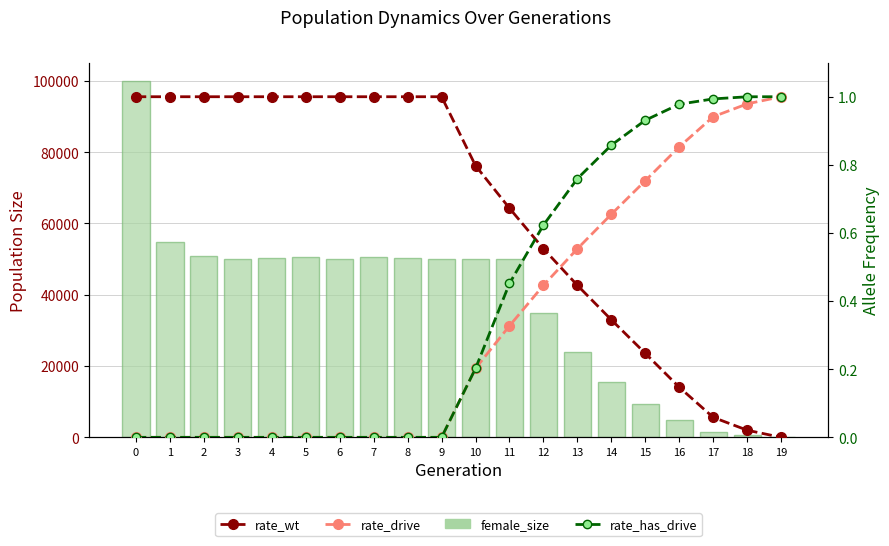

What is the difference between the female_size values at 1 and 8?

4504.0